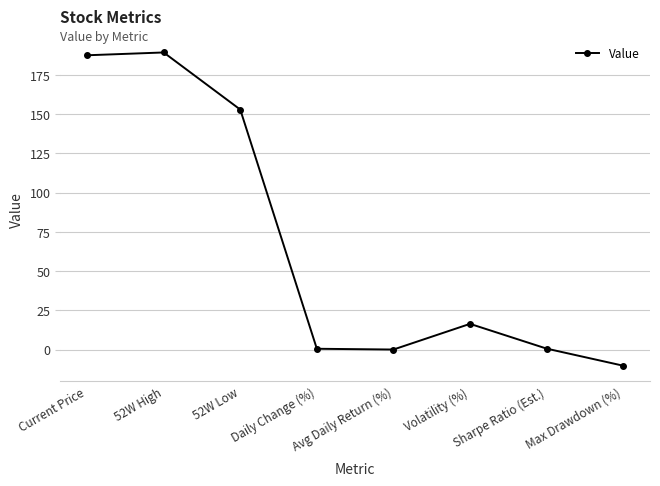

What is the sum of all values?

537.1